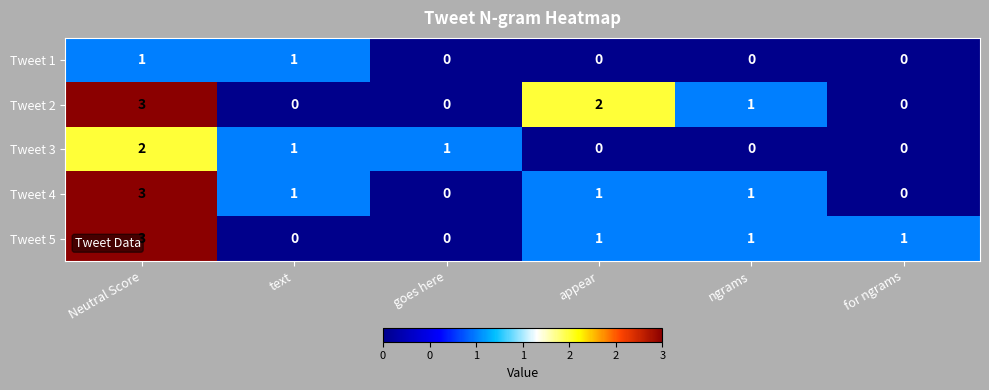

Reading left to right, transcribe all the data shown in this chart.

Tweet 1: Neutral Score=1	text=1	goes here=0	appear=0	ngrams=0	for ngrams=0
Tweet 2: Neutral Score=3	text=0	goes here=0	appear=2	ngrams=1	for ngrams=0
Tweet 3: Neutral Score=2	text=1	goes here=1	appear=0	ngrams=0	for ngrams=0
Tweet 4: Neutral Score=3	text=1	goes here=0	appear=1	ngrams=1	for ngrams=0
Tweet 5: Neutral Score=3	text=0	goes here=0	appear=1	ngrams=1	for ngrams=1